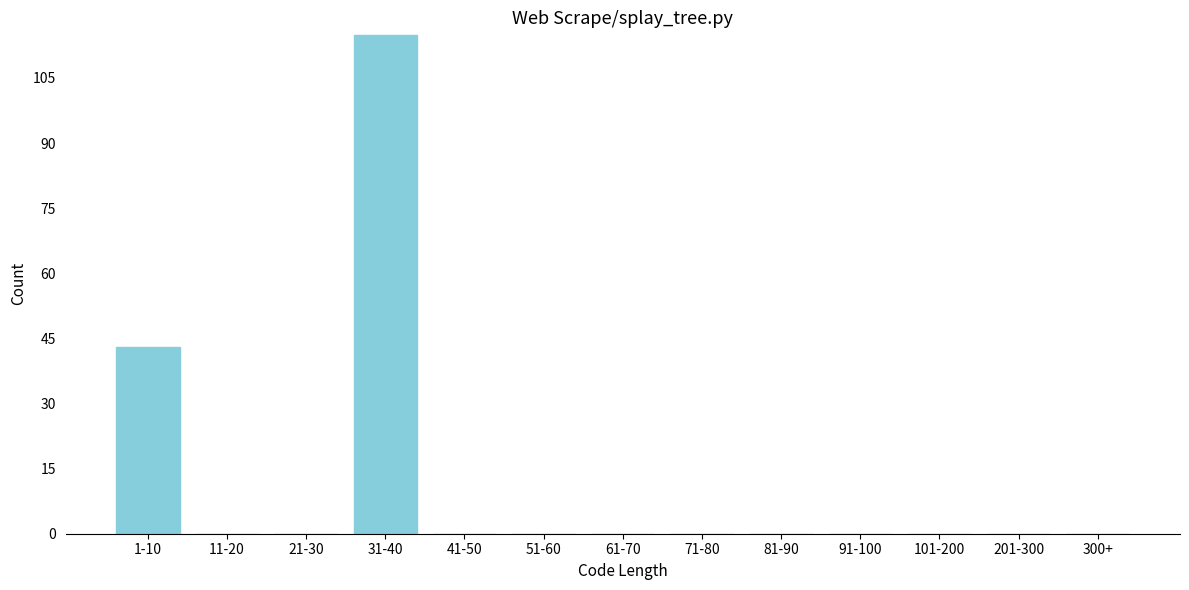

Reading right to left, transcribe all the data shown in this chart.

300+=0	201-300=0	101-200=0	91-100=0	81-90=0	71-80=0	61-70=0	51-60=0	41-50=0	31-40=115	21-30=0	11-20=0	1-10=43